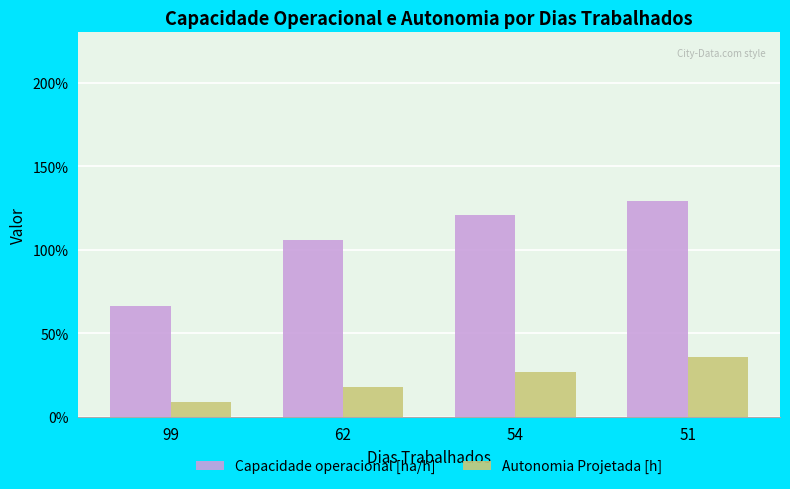

Read the Autonomia Projetada [h] value at 51.

0.4